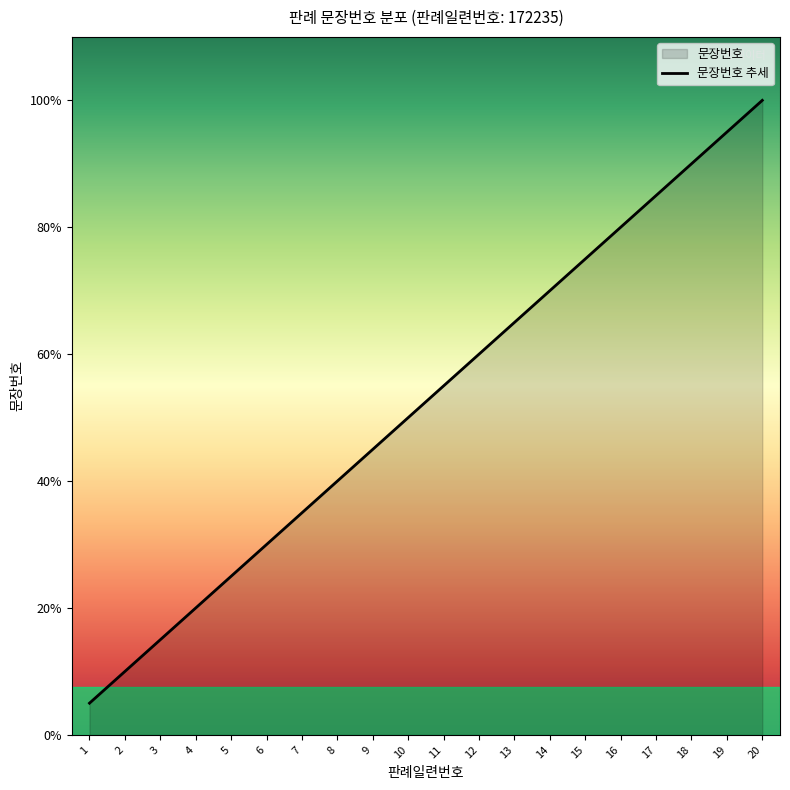

Does the chart display data point markers on the line(s)?

No